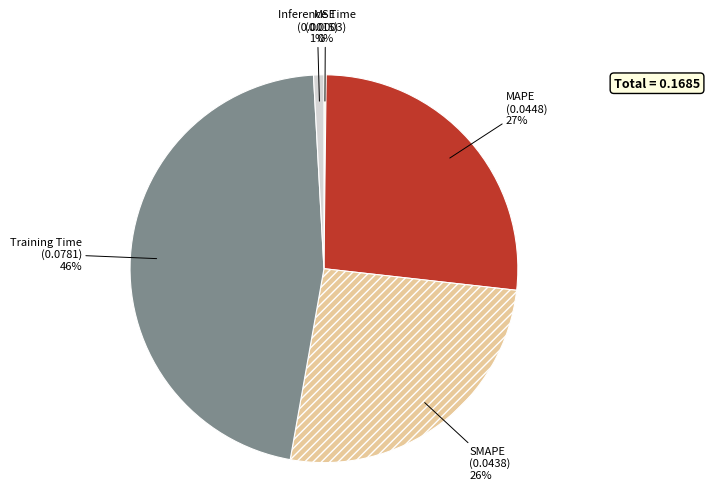

To the nearest percent, what is the difference between the Inference Time and Training Time slice percentages?

45%